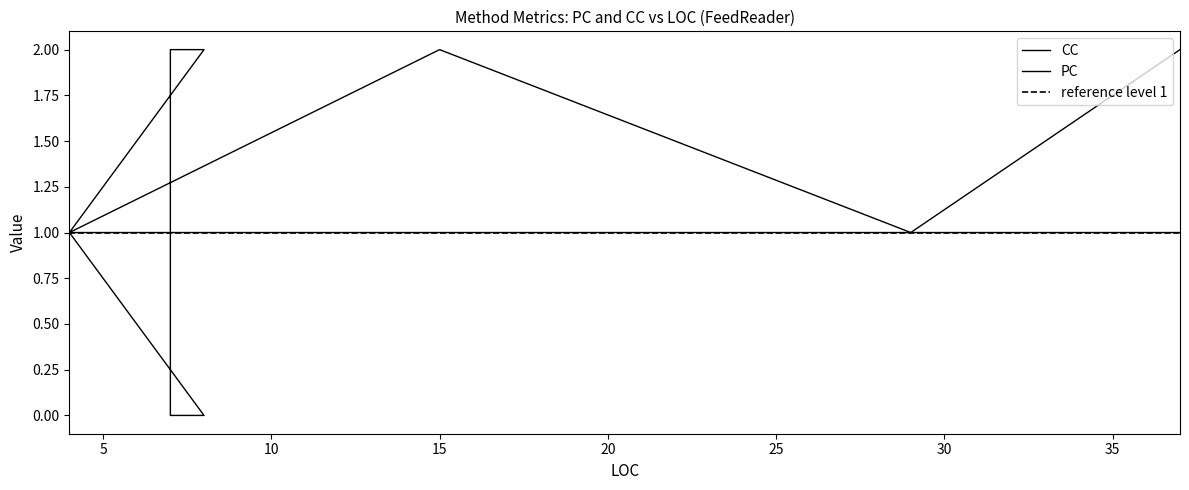

True or false: CC and PC intersect in this chart.

False